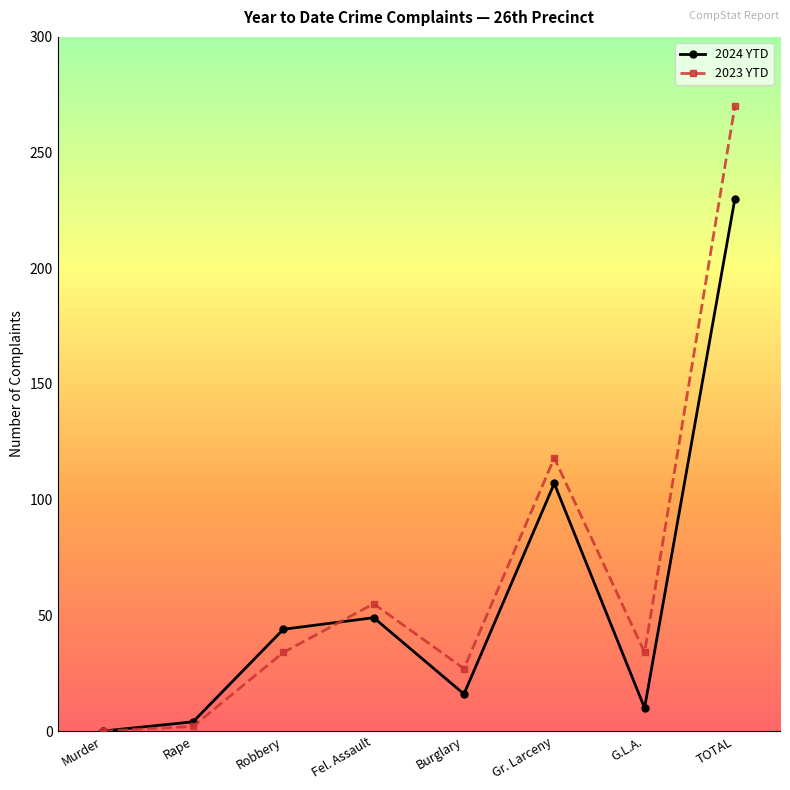

Which series changed the most between Gr. Larceny and G.L.A.?

2024 YTD